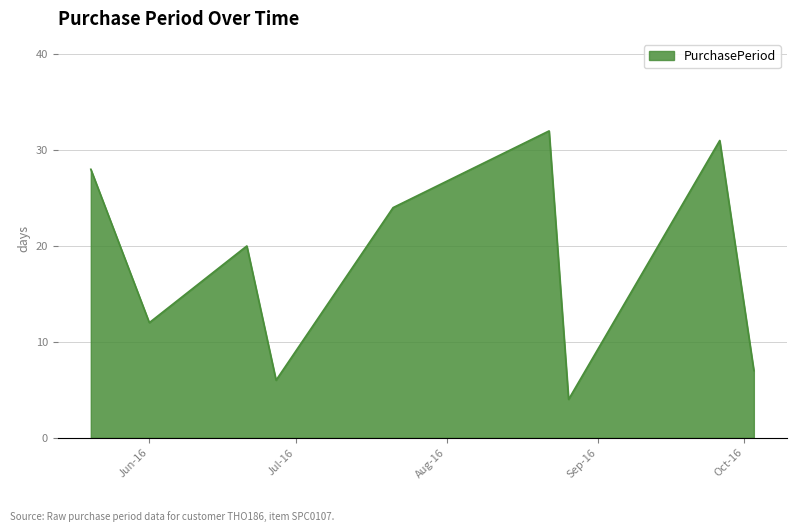

Does the chart have visible grid lines?

Yes